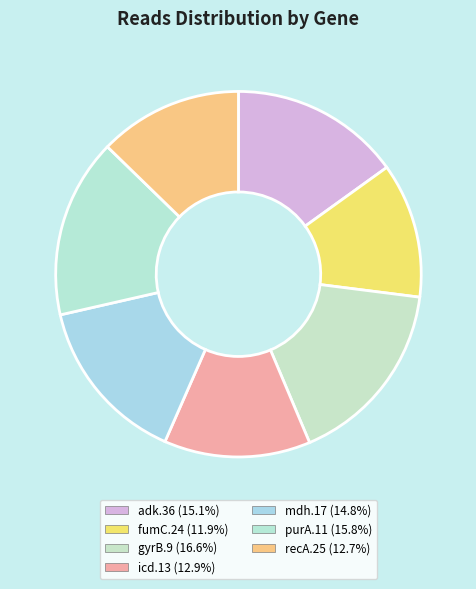

Which has a higher value, adk.36 or gyrB.9?

gyrB.9